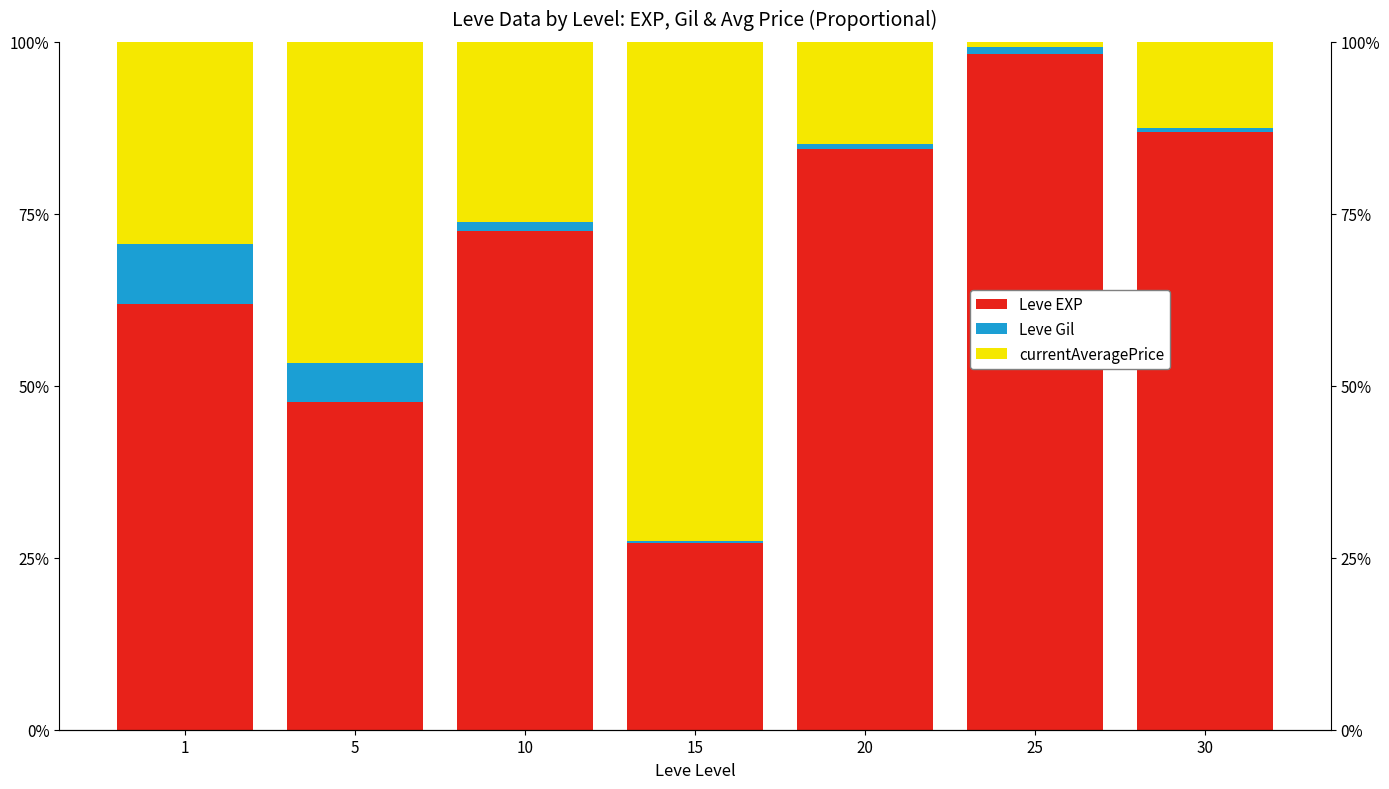

How many data points in Leve EXP are less than 72?

3